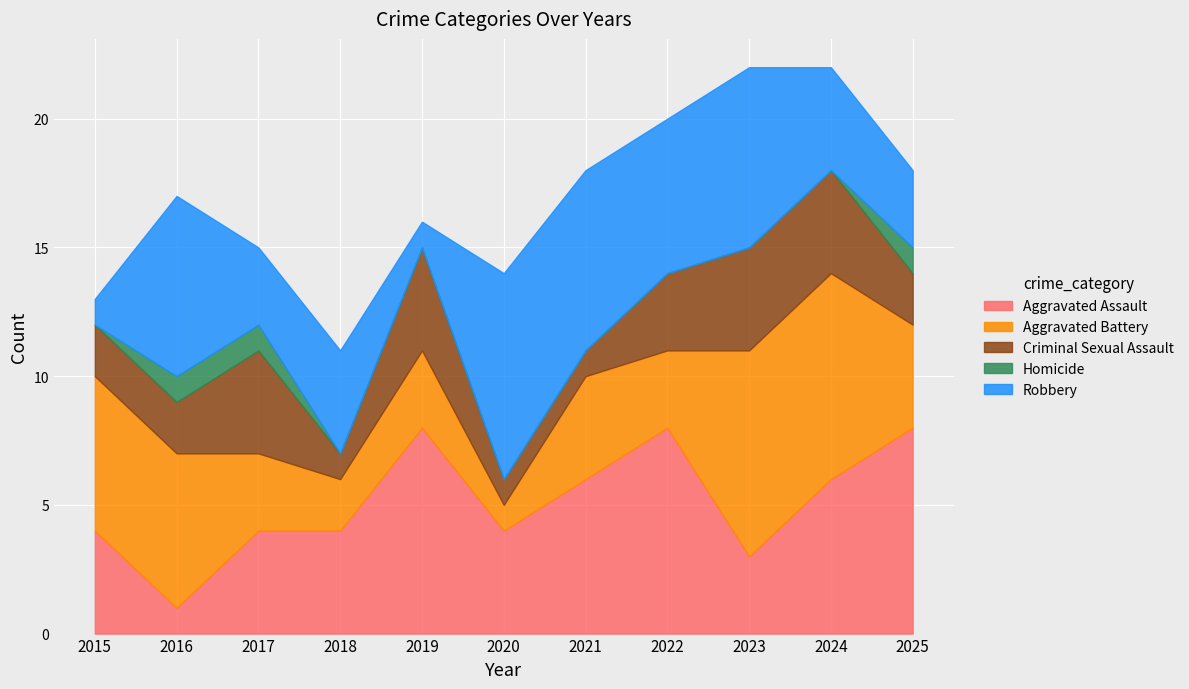

At which category does Robbery reach its first local peak?

2016